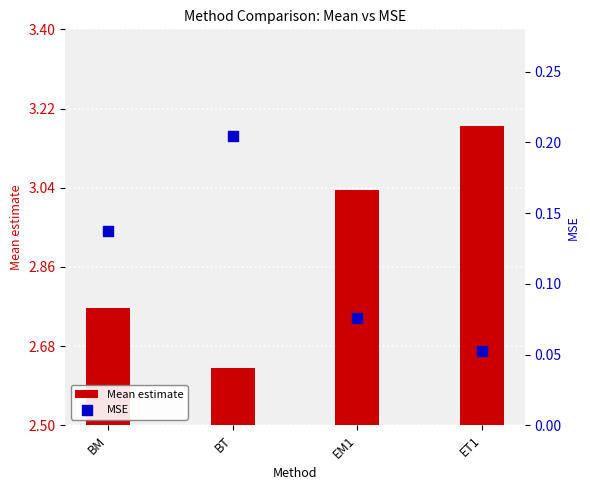

Which series contains the lowest Y value?

MSE